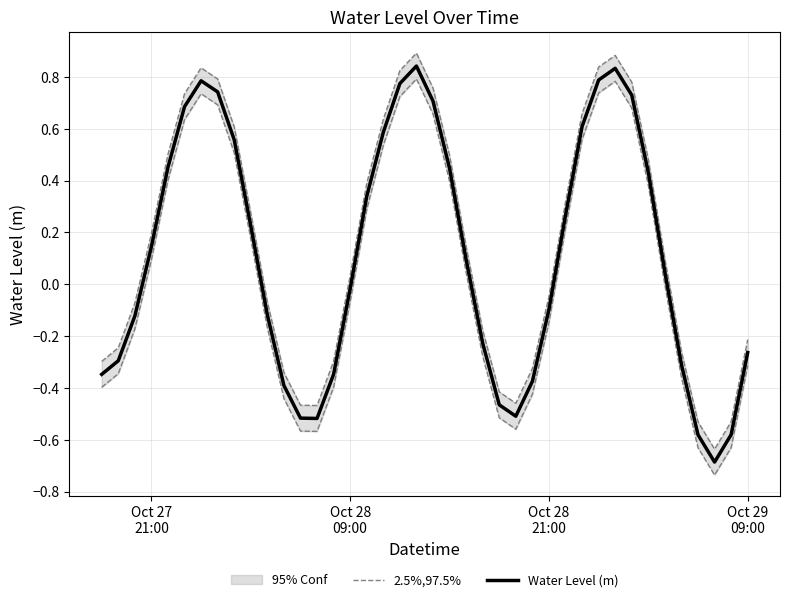

What is the sum of all 2.5%,97.5% values?

6.3